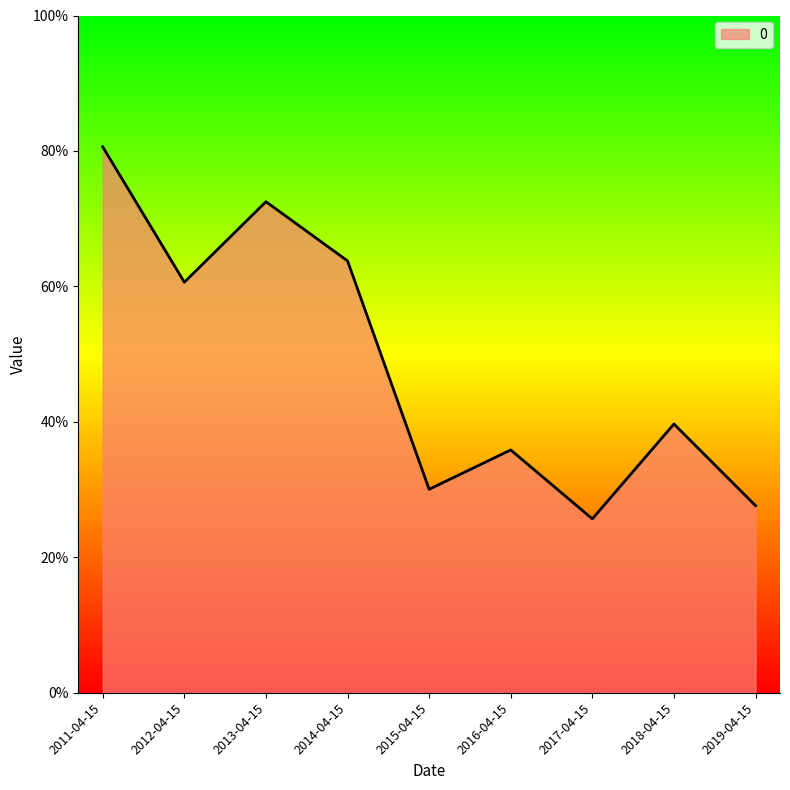

List the labels in order of value, smallest first.

2017-04-15, 2019-04-15, 2015-04-15, 2016-04-15, 2018-04-15, 2012-04-15, 2014-04-15, 2013-04-15, 2011-04-15